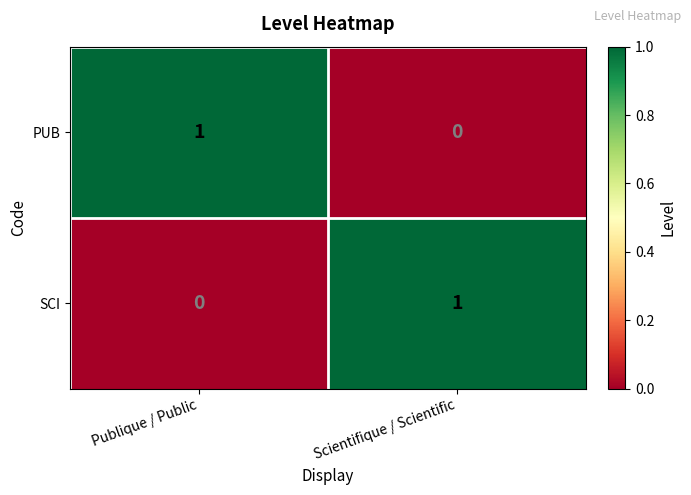

Rank the series at Publique / Public from lowest to highest value.

SCI, PUB